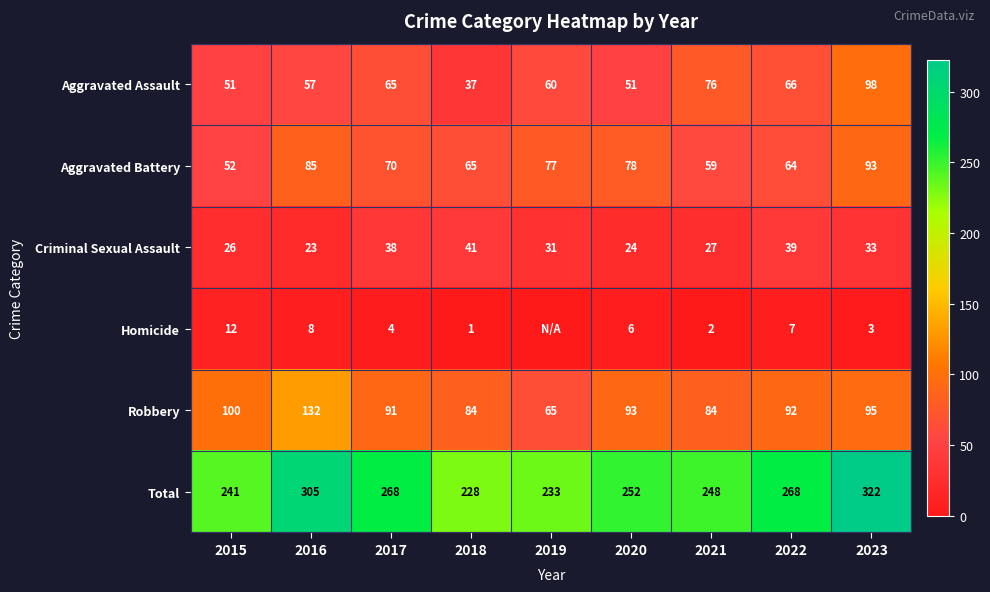

What is the sum of all Aggravated Assault values?

561